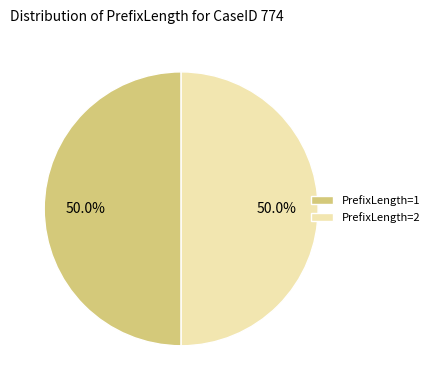

What portion of the pie excludes PrefixLength=2?

50.0%